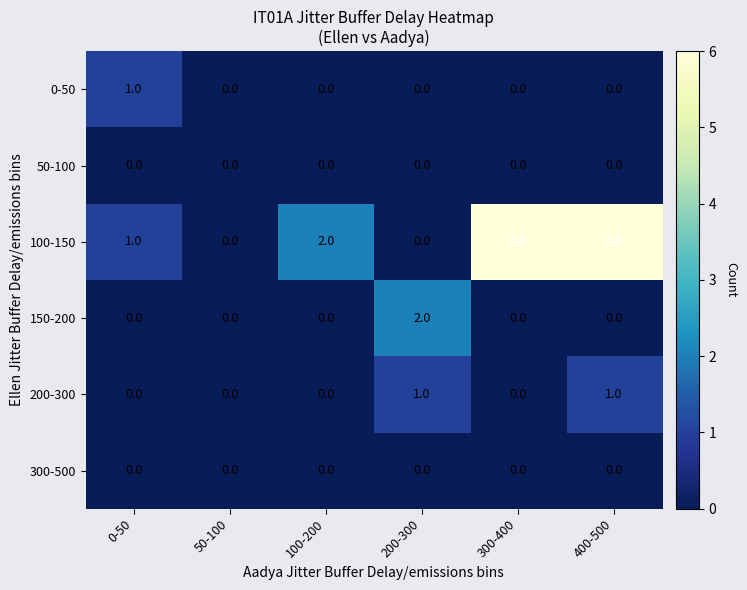

At which category is the sum across all series the highest?

400-500